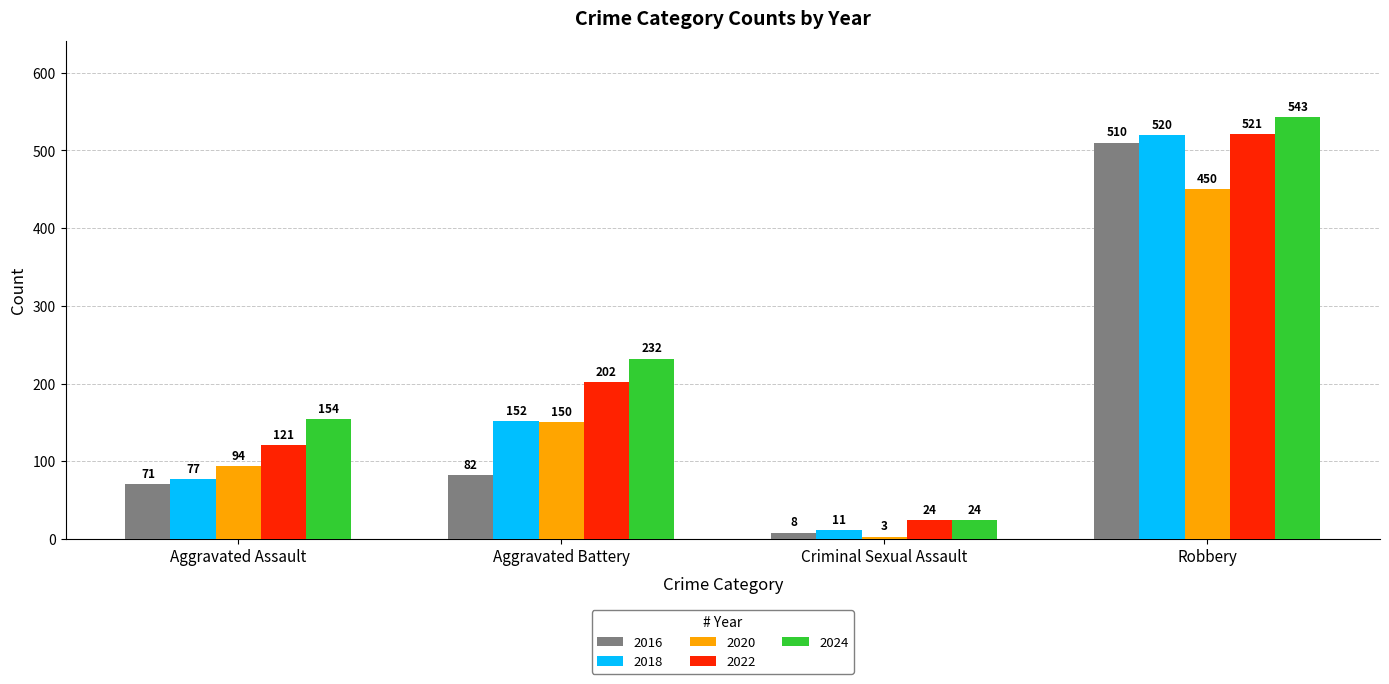

Which label corresponds to the smallest value in the chart?

Criminal Sexual Assault